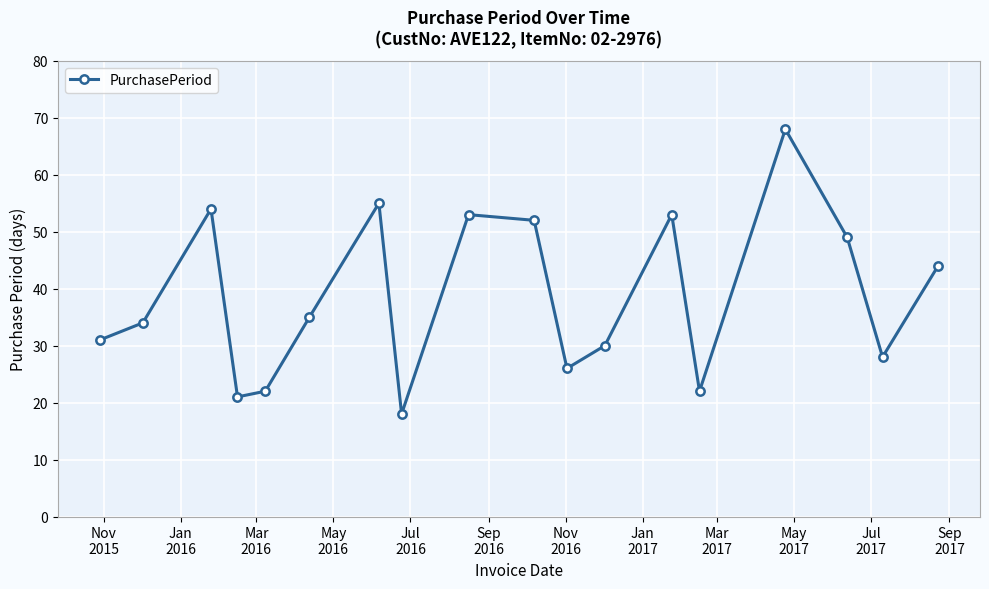

What is the value of the 14th point from the left?

22